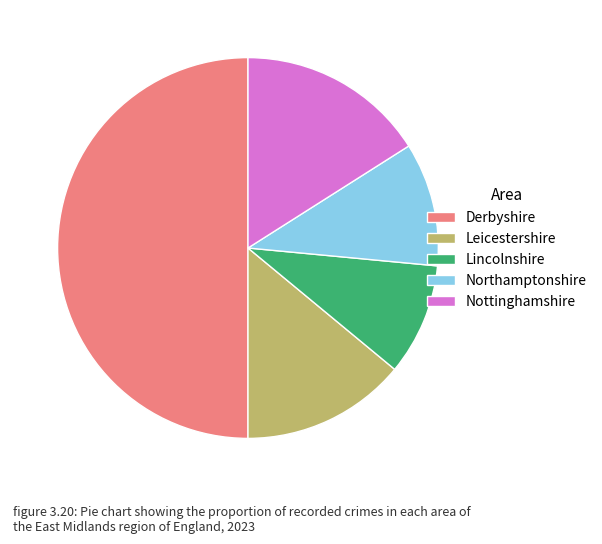

Which slice represents more than half of the pie?

Derbyshire